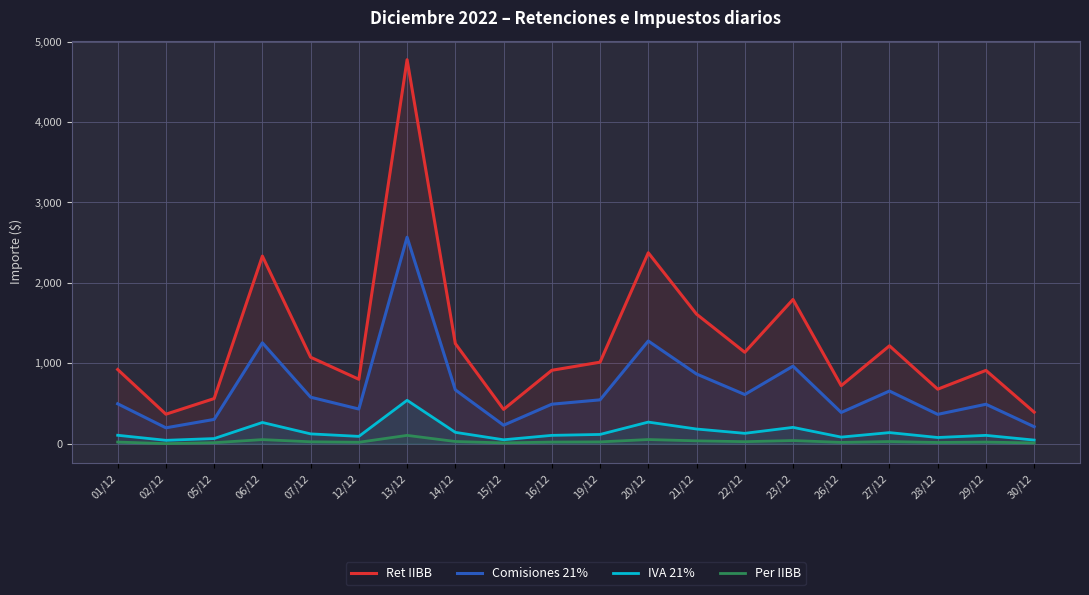

Does the chart have visible grid lines?

Yes